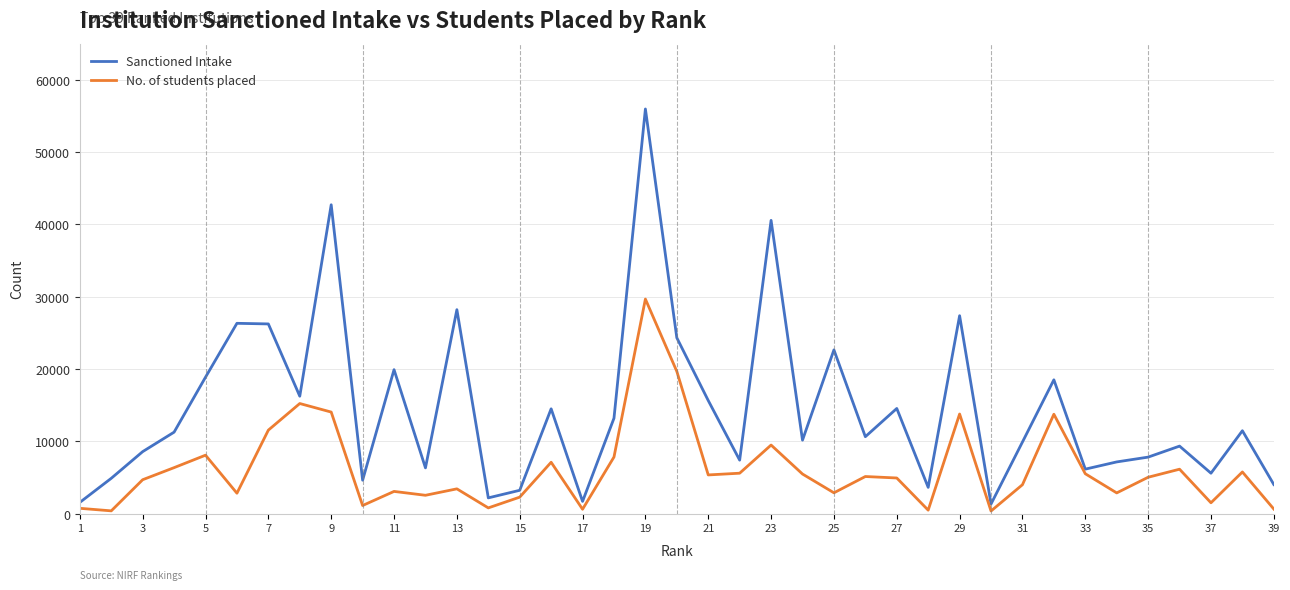

True or false: Sanctioned Intake and No. of students placed cross at least once.

False